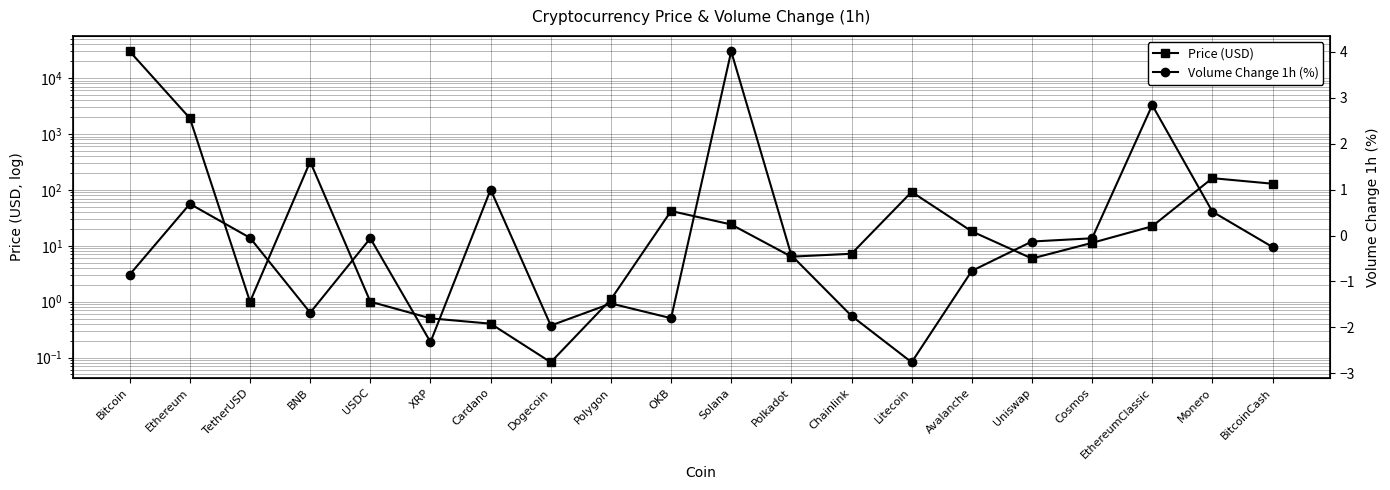

At which category does Price (USD) reach its first local valley?

TetherUSD